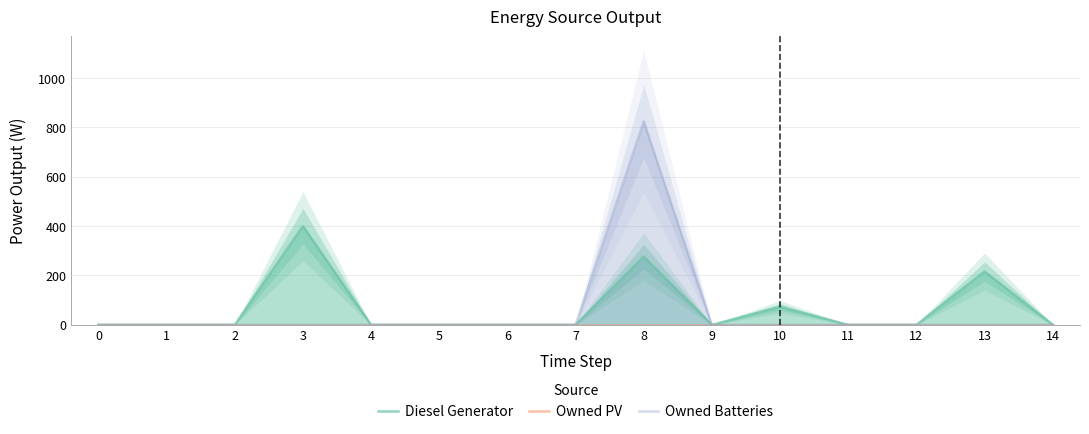

List the labels in order of Owned Batteries value, smallest first.

0, 1, 2, 3, 4, 5, 6, 7, 9, 10, 11, 12, 13, 14, 8